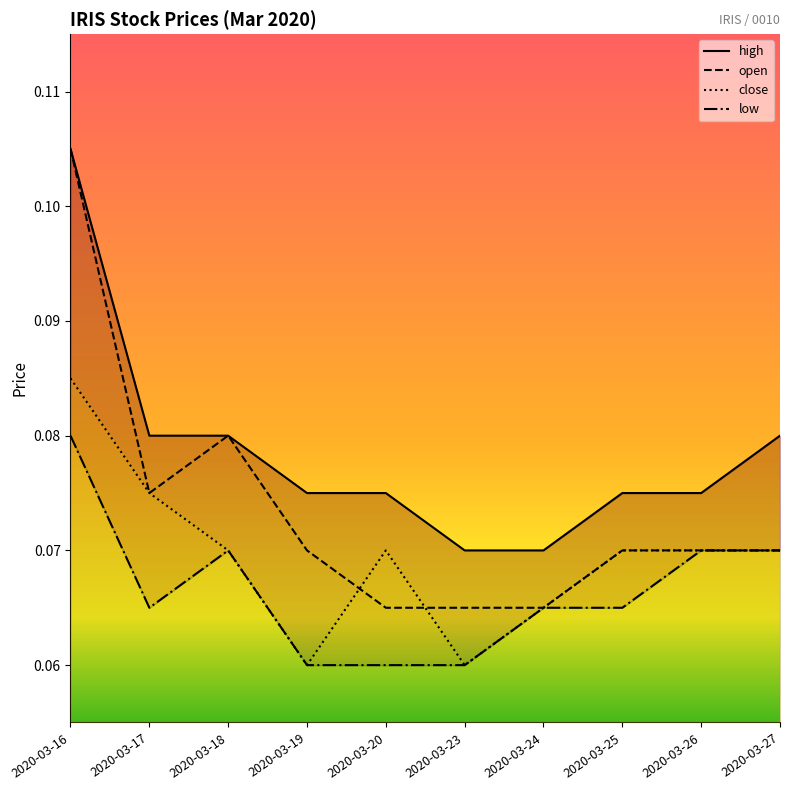

How many interior local valleys does the low series have?

1